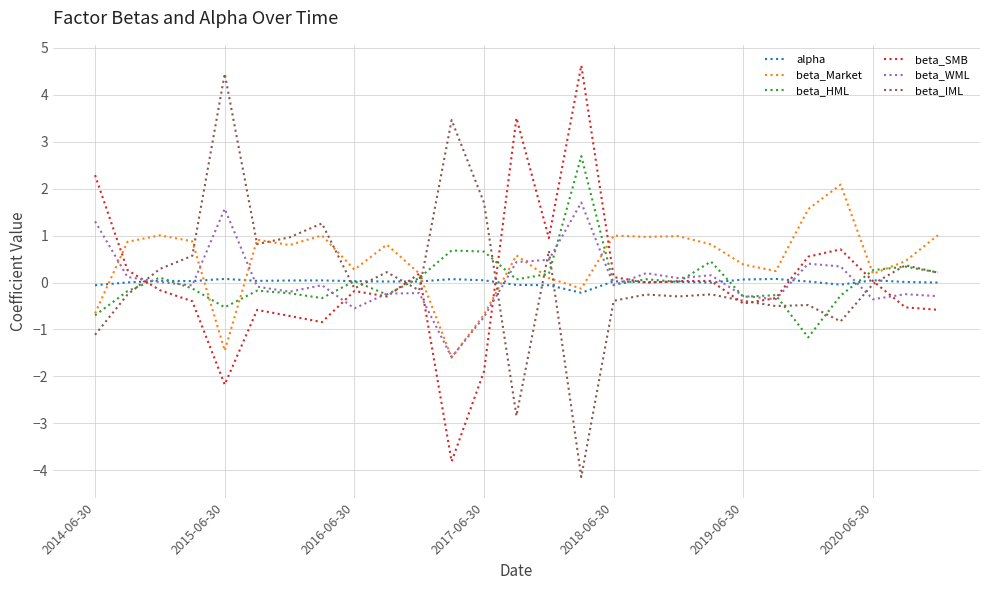

Which series has the largest range (max minus min)?

beta_IML